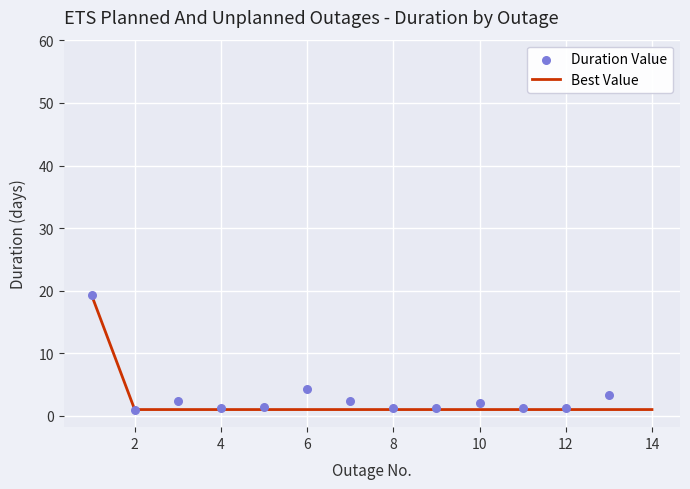

What is the maximum value for Best Value?

19.3